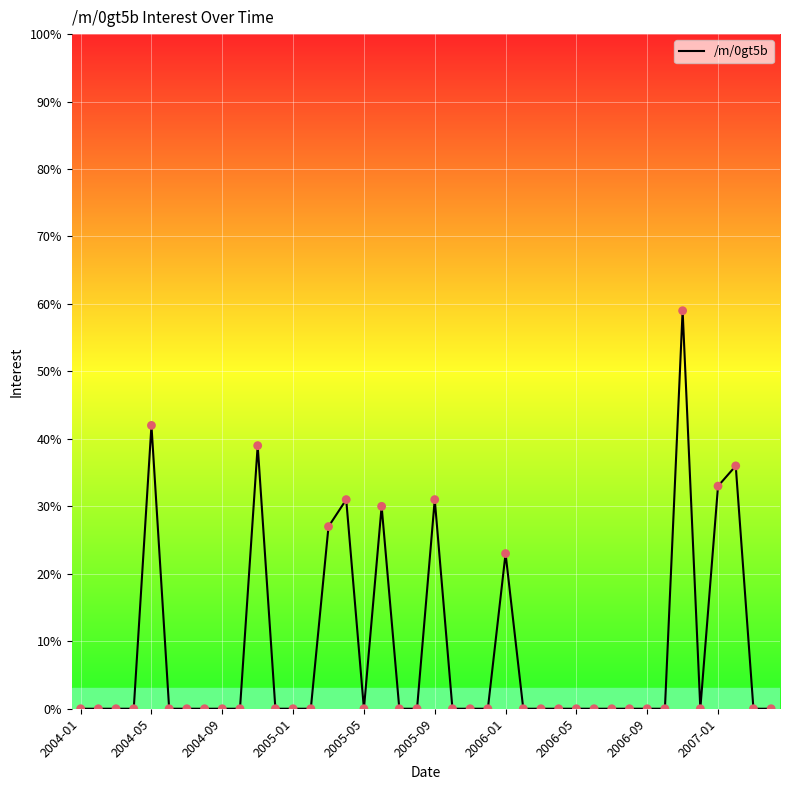

What is the difference between the maximum and minimum values?

59